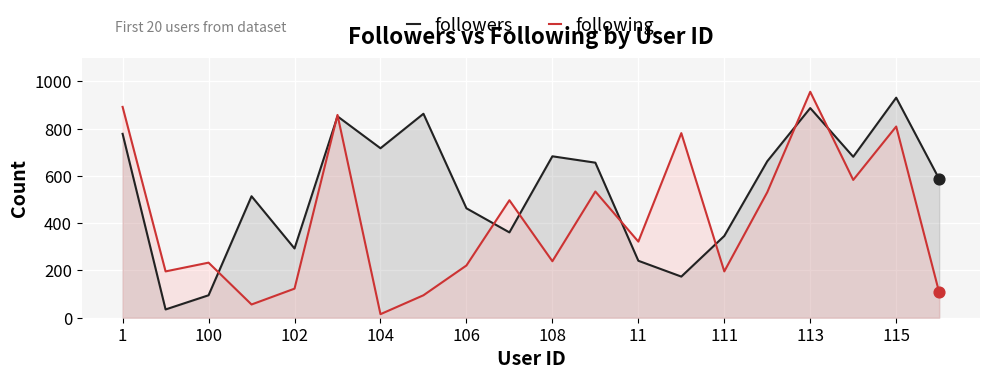

Which series has the largest total across all categories?

followers